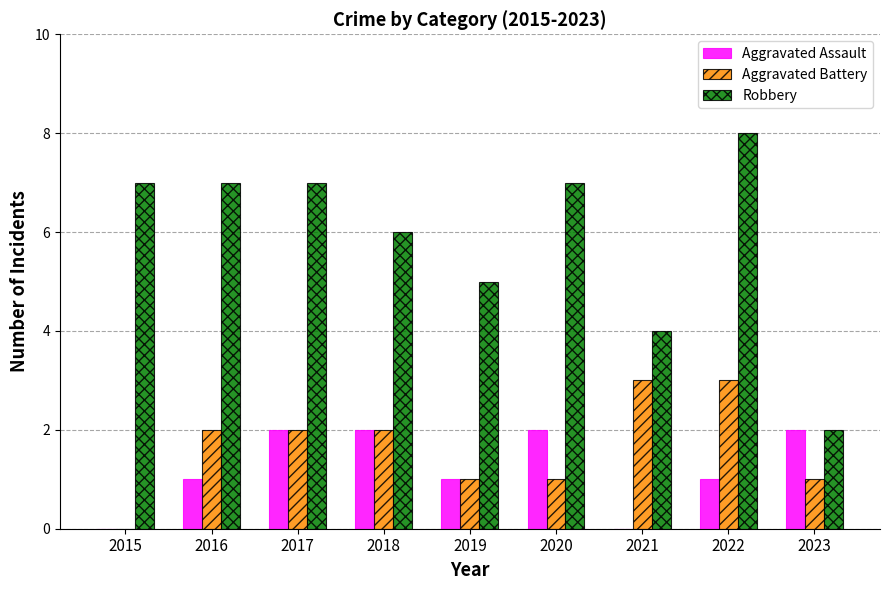

Reading right to left, extract all data points from this chart.

Aggravated Assault: 2023=2	2022=1	2021=0	2020=2	2019=1	2018=2	2017=2	2016=1	2015=0
Aggravated Battery: 2023=1	2022=3	2021=3	2020=1	2019=1	2018=2	2017=2	2016=2	2015=0
Robbery: 2023=2	2022=8	2021=4	2020=7	2019=5	2018=6	2017=7	2016=7	2015=7